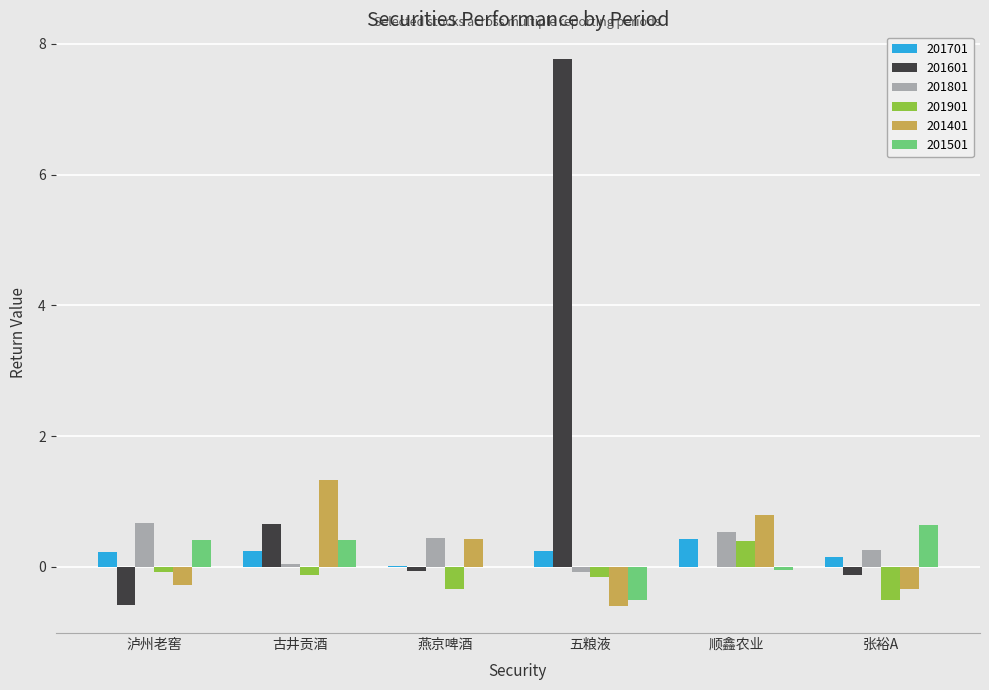

What is the greatest value displayed?

7.8